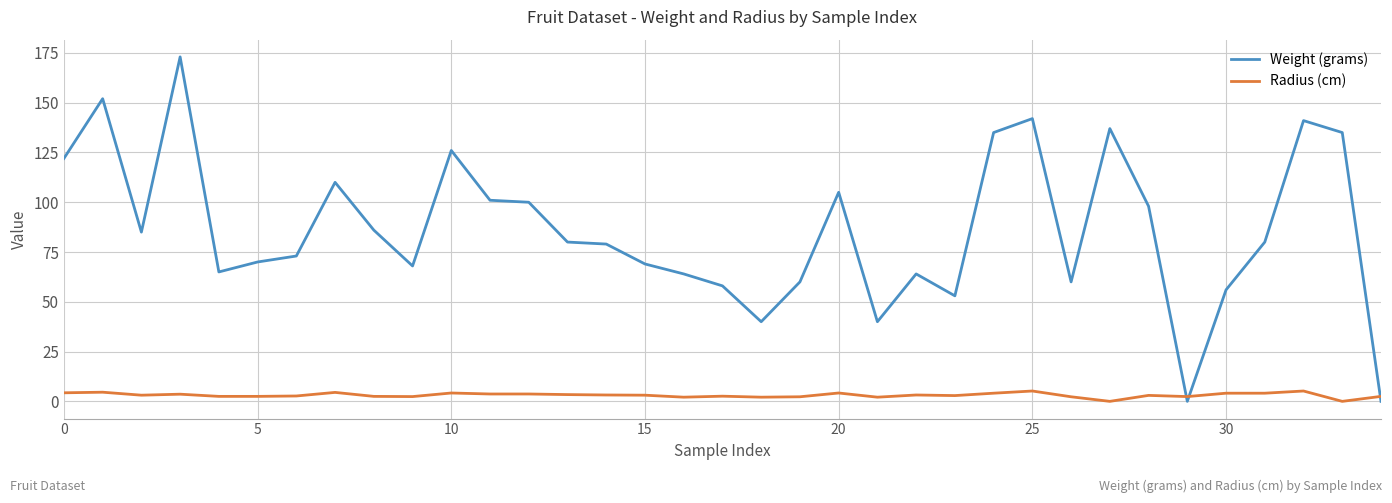

Rank the series by their maximum value, from highest to lowest.

Weight (grams), Radius (cm)